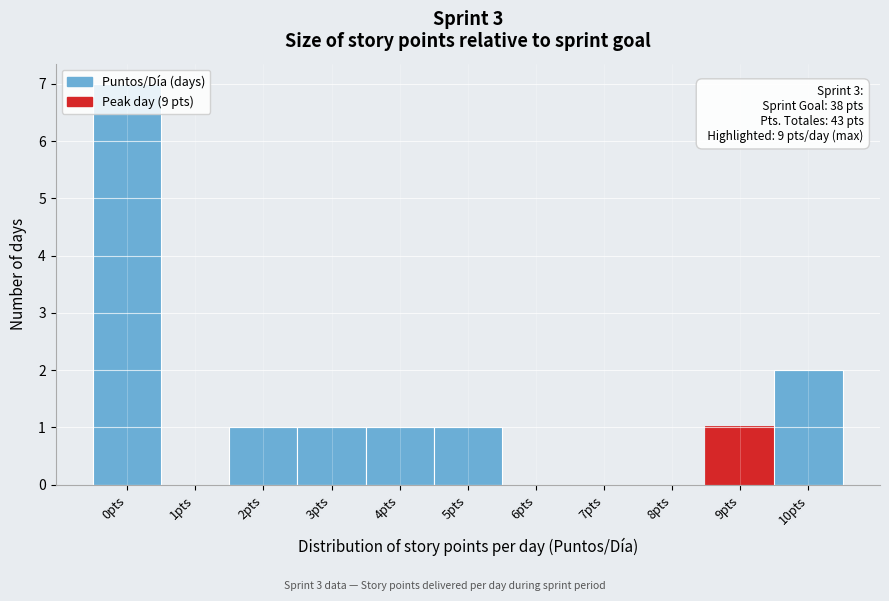

Over which range of the x-axis is the bar tallest?

-0.5 to 0.5